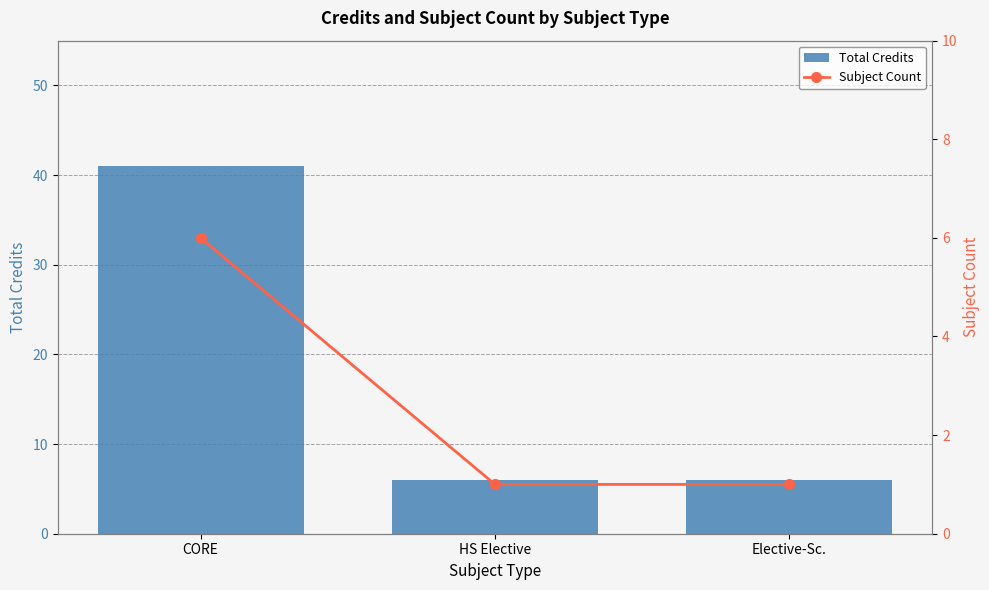

At which category does the chart reach its peak across all series?

CORE